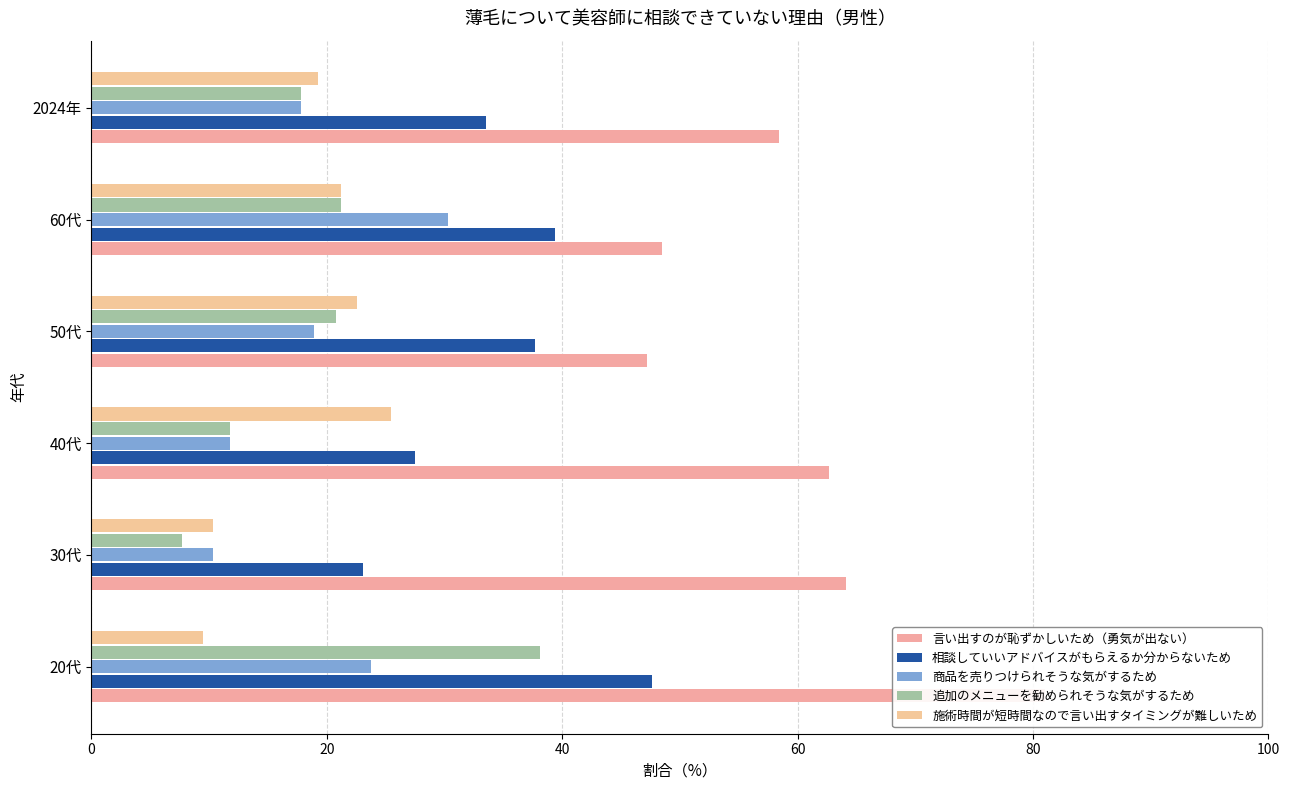

What is the value of the 追加のメニューを勧められそうな気がするため bar at the 6th from the left?

17.8